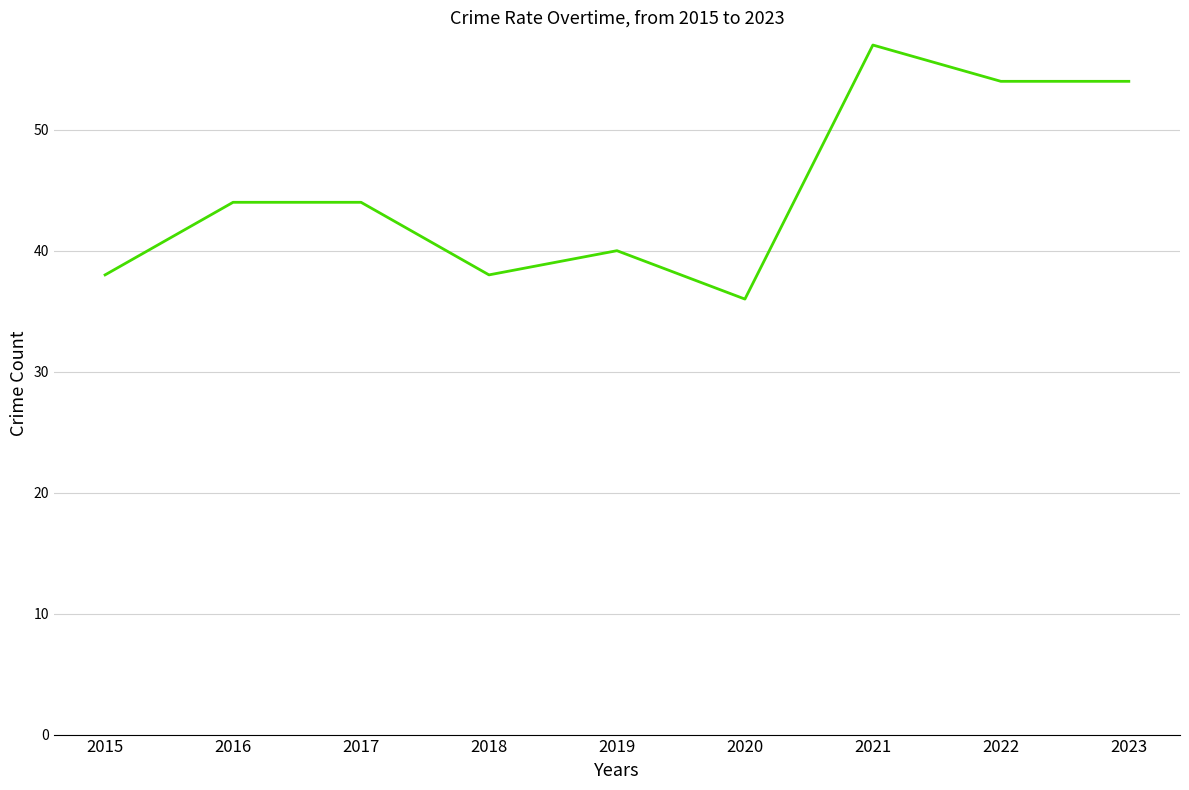

What is the average value?

45